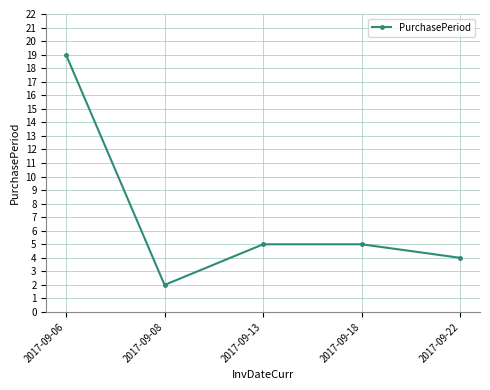

Is it true that the value at 2017-09-18 is 2?

False